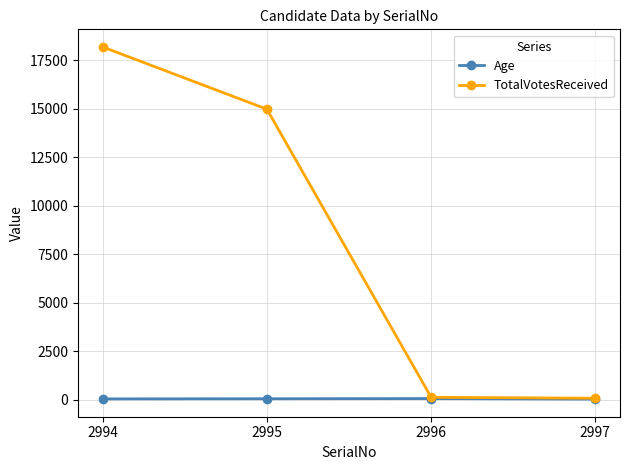

At which label does TotalVotesReceived reach its peak?

2994